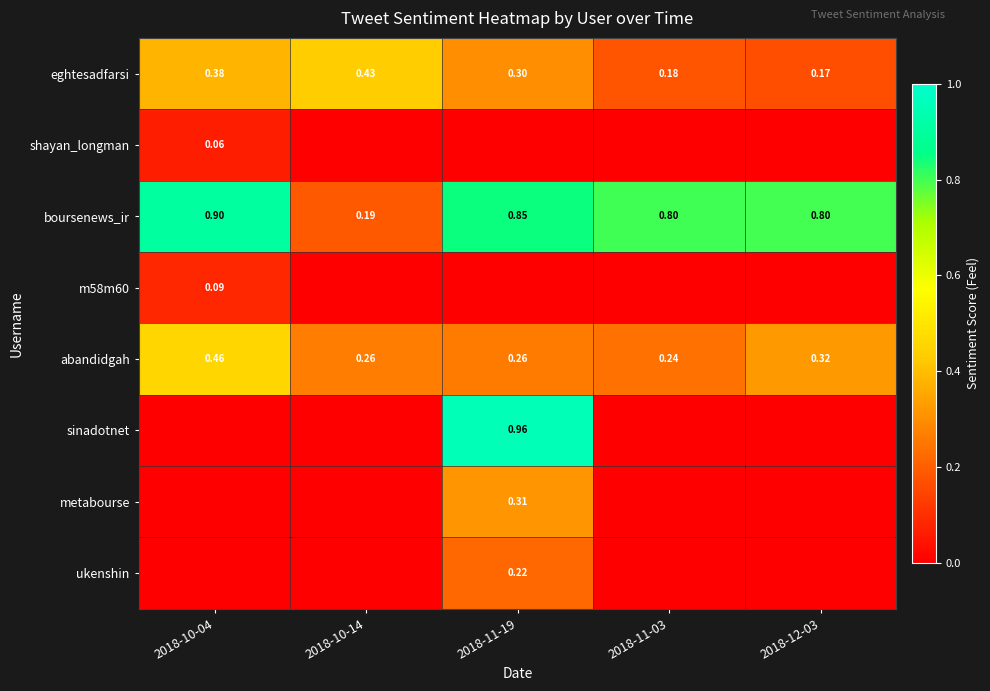

List the series in order of their peak value, highest first.

sinadotnet, boursenews_ir, abandidgah, eghtesadfarsi, metabourse, ukenshin, m58m60, shayan_longman